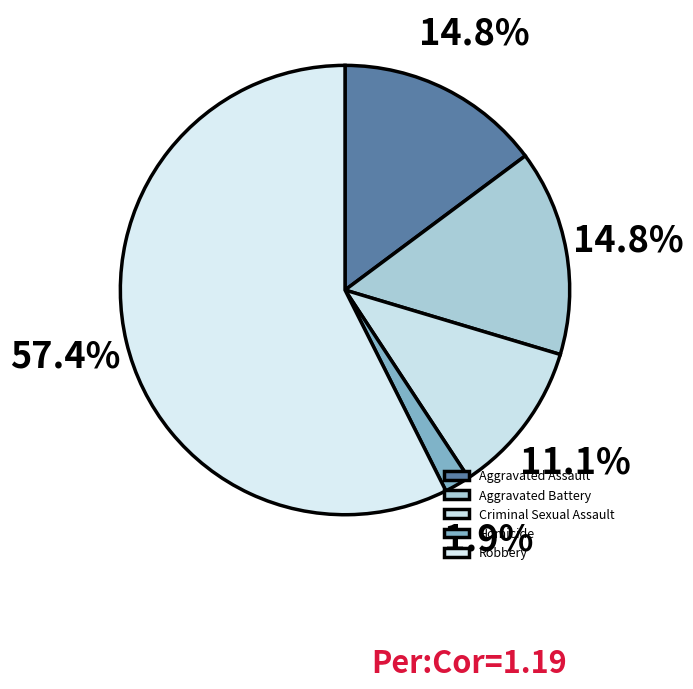

To the nearest percent, what is the difference between the largest and smallest slice percentages?

56%